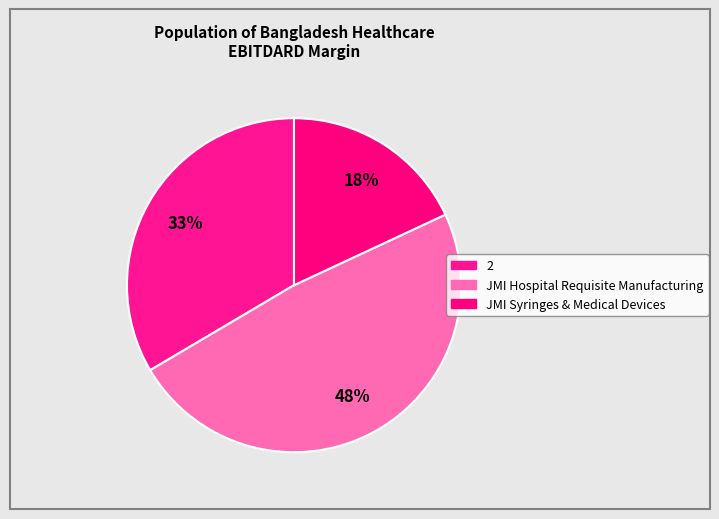

Count the number of slices in the pie.

3